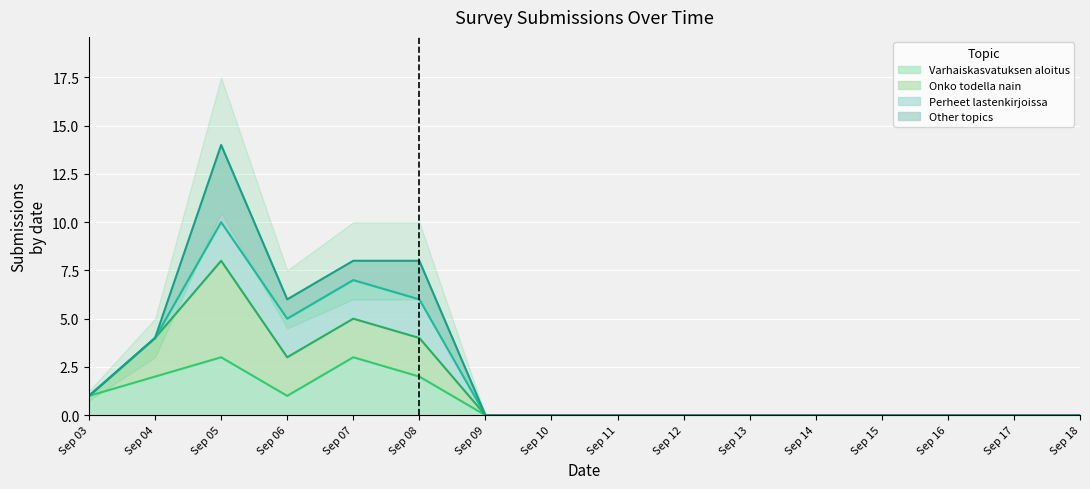

At which category does the data reach its first local valley?

Sep 06